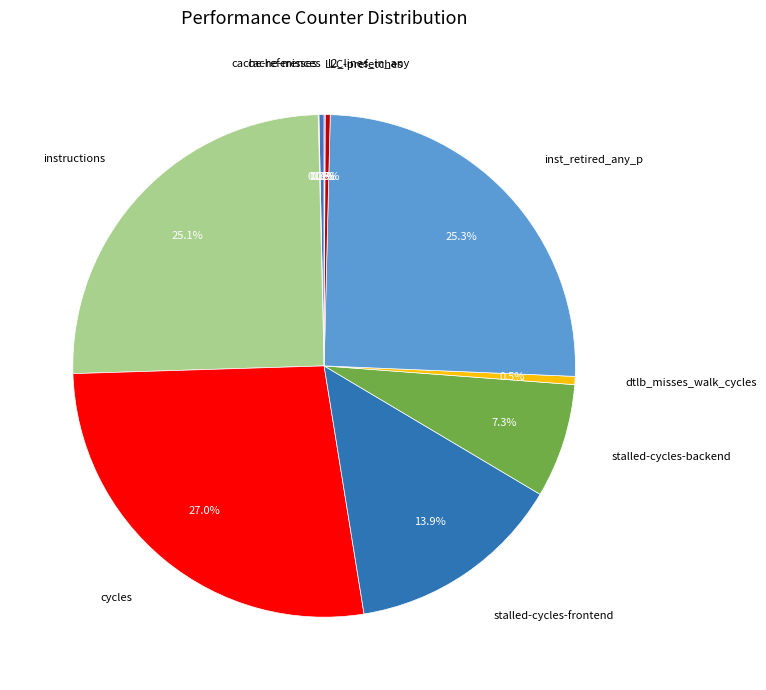

What is the smallest slice in the pie chart?

cache-misses